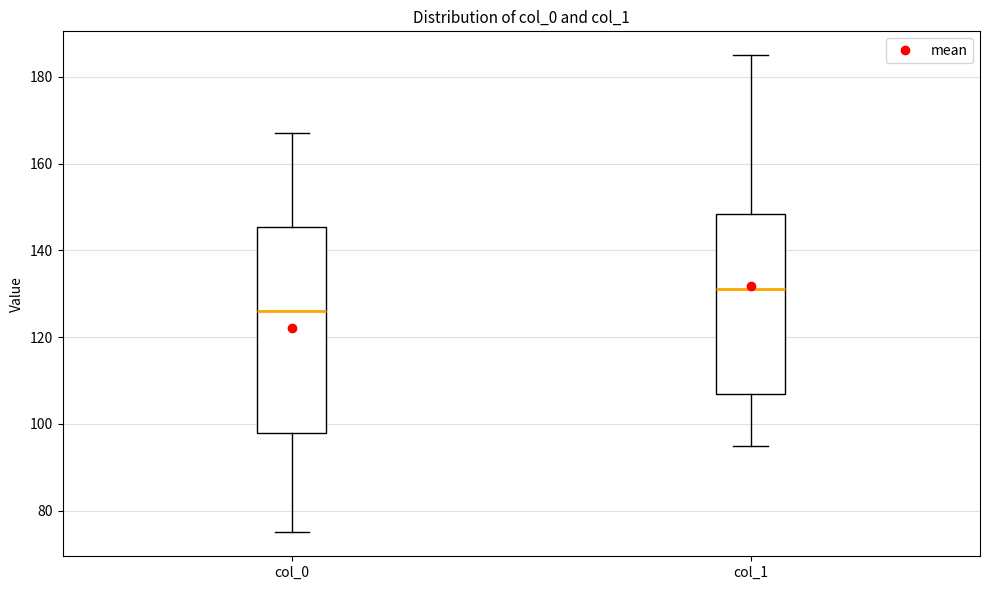

Reading left to right, read every box against the y-axis: the position of its median line, the range the box covers, and the ends of its whiskers. The values are not printed on the chart, so give them approximately, as read against the axis.

col_0: median 126, box 98 to 146, whiskers 76 to 168
col_1: median 132, box 108 to 148, whiskers 96 to 186